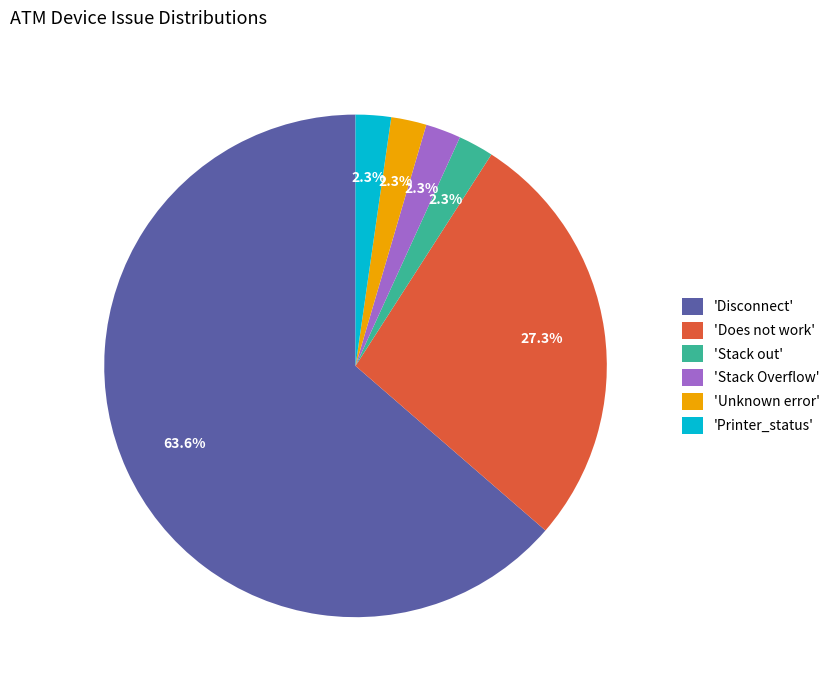

Do 'Disconnect' and 'Stack Overflow' together represent more than half of the pie?

Yes